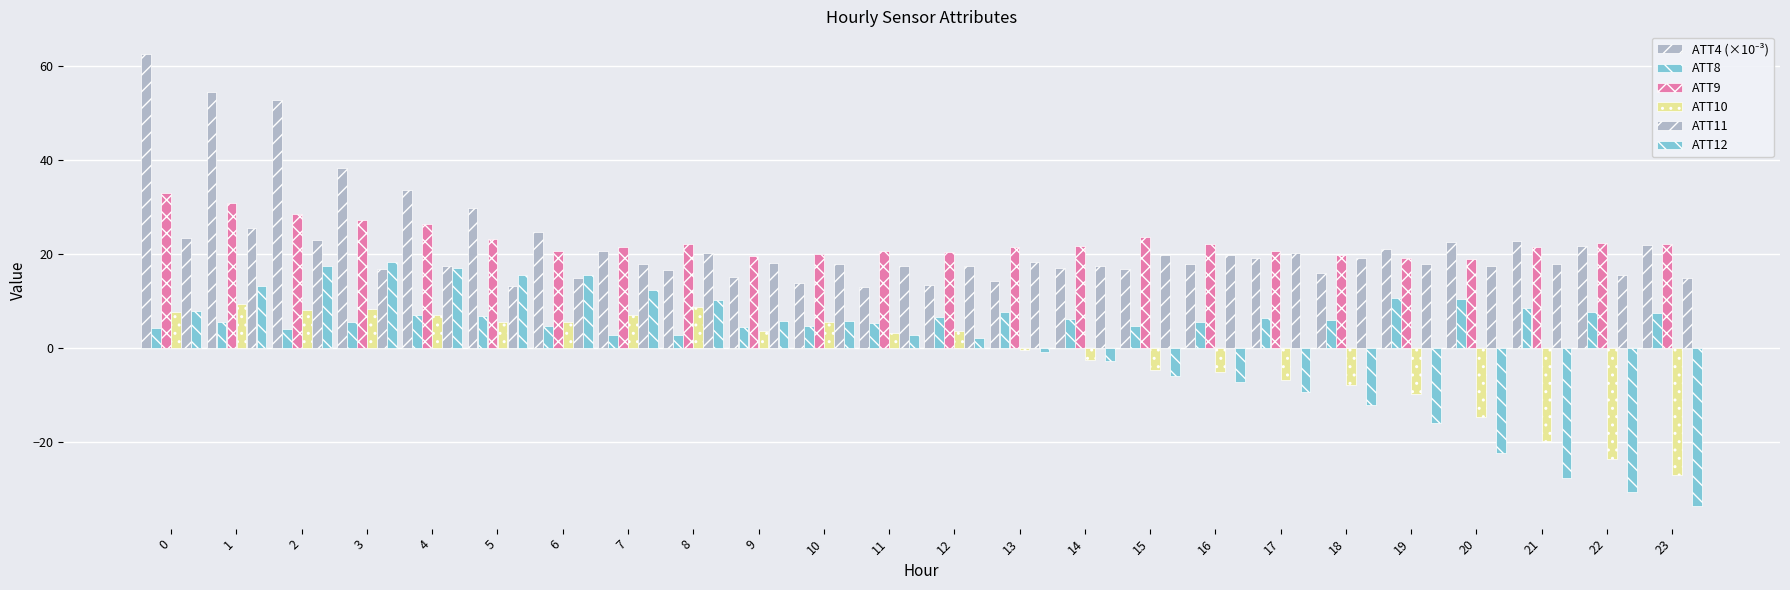

Reading right to left, extract all data points from this chart.

ATT4 (×10⁻³): 22.0	21.8	22.8	22.7	21.2	16.0	19.3	17.9	16.8	17.0	14.3	13.5	13.1	14.0	15.2	16.6	20.8	24.7	29.8	33.7	38.4	52.8	54.6	62.6
ATT8: 7.6	7.8	8.6	10.6	10.7	6.0	6.5	5.5	4.7	6.2	7.8	6.7	5.3	4.8	4.5	2.9	2.8	4.8	6.8	7.1	5.5	4.0	5.5	4.4
ATT9: 22.3	22.5	21.6	18.9	19.3	19.8	20.7	22.2	23.7	21.8	21.5	20.5	20.7	20.1	19.6	22.3	21.5	20.8	23.4	26.4	27.4	28.5	30.9	33.1
ATT10: -26.9	-23.6	-19.7	-14.6	-9.6	-7.7	-6.8	-5.1	-4.6	-2.5	-0.4	3.7	3.2	5.7	3.7	8.8	7.2	5.7	5.7	7.1	8.5	8.2	9.4	7.7
ATT11: 14.9	15.7	17.9	17.5	17.9	19.3	20.2	19.9	19.8	17.4	18.5	17.5	17.4	18.0	18.2	20.2	17.9	14.9	13.3	17.5	17.0	23.1	25.6	23.5
ATT12: -33.5	-30.5	-27.5	-22.2	-15.9	-12.0	-9.2	-7.1	-5.8	-2.7	-0.7	2.2	2.8	5.8	5.9	10.4	12.4	15.5	15.7	17.2	18.3	17.6	13.3	7.9